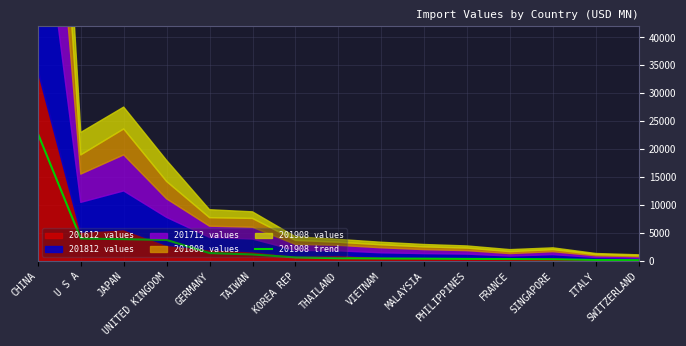

What is the label of the 6th point from the left?

TAIWAN